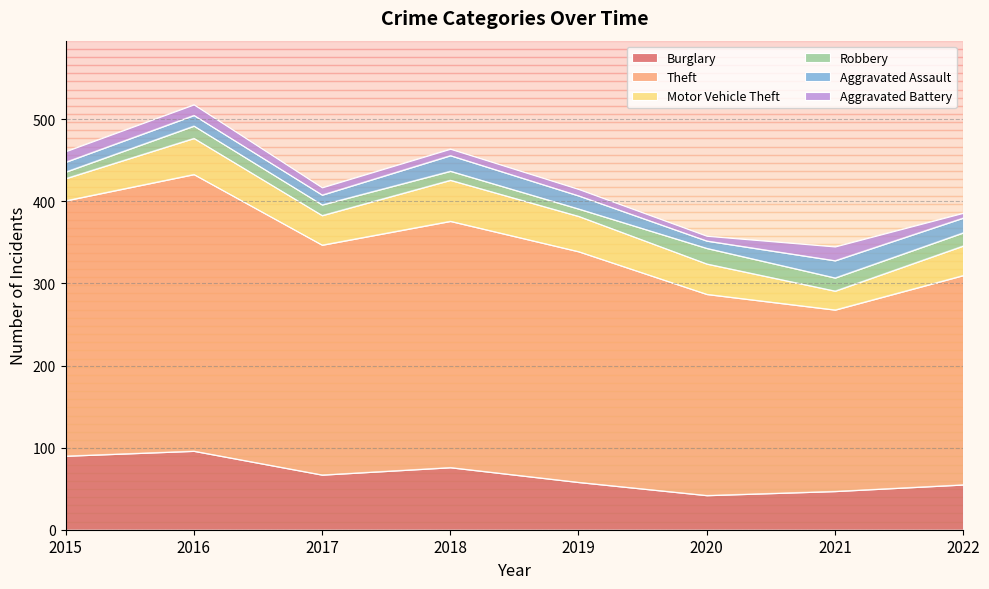

In Burglary, how many points are higher than both neighbors (excluding endpoints)?

2